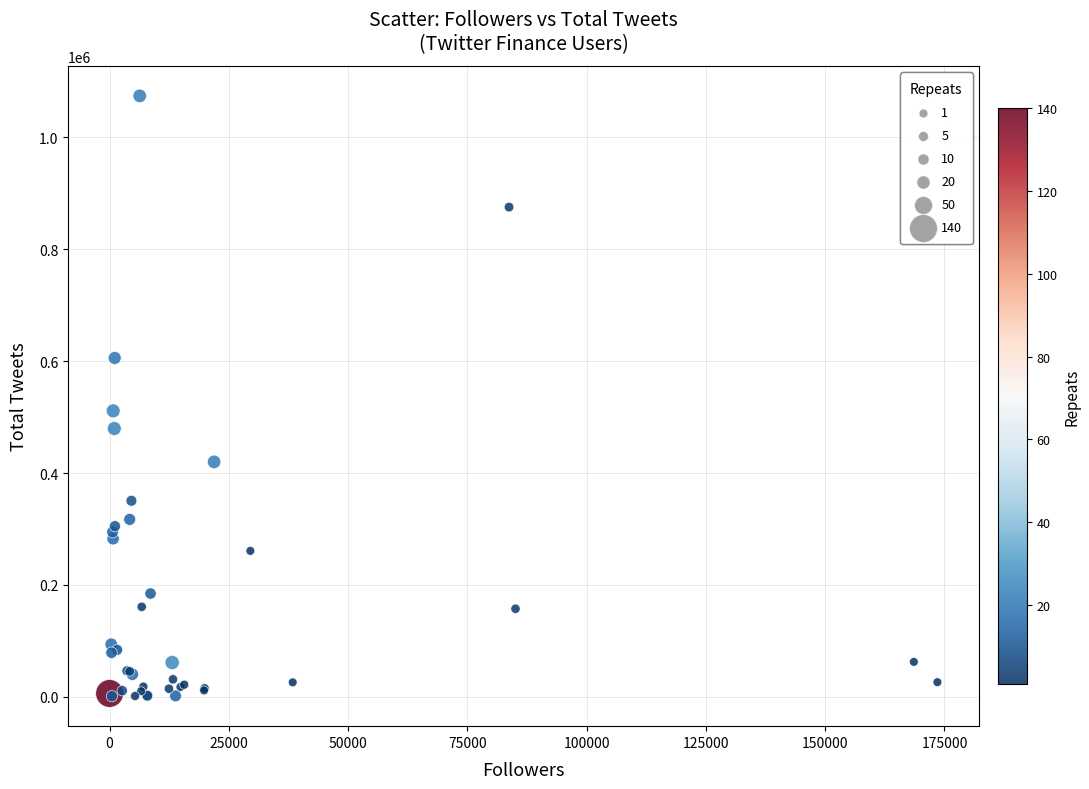

What Y value in the scatter plot is closest to 537694?

511172